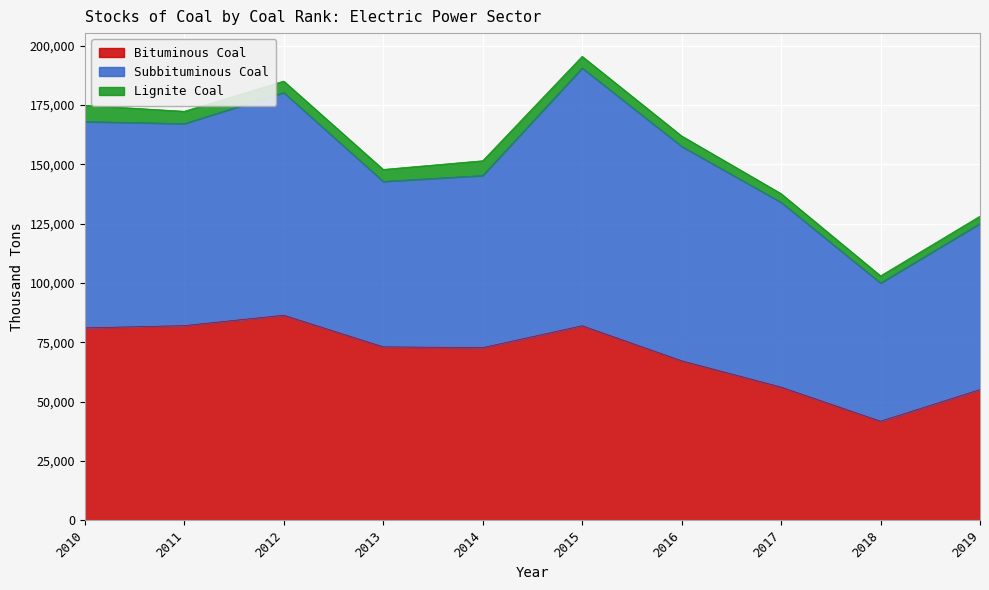

True or false: Lignite Coal and Bituminous Coal intersect in this chart.

False